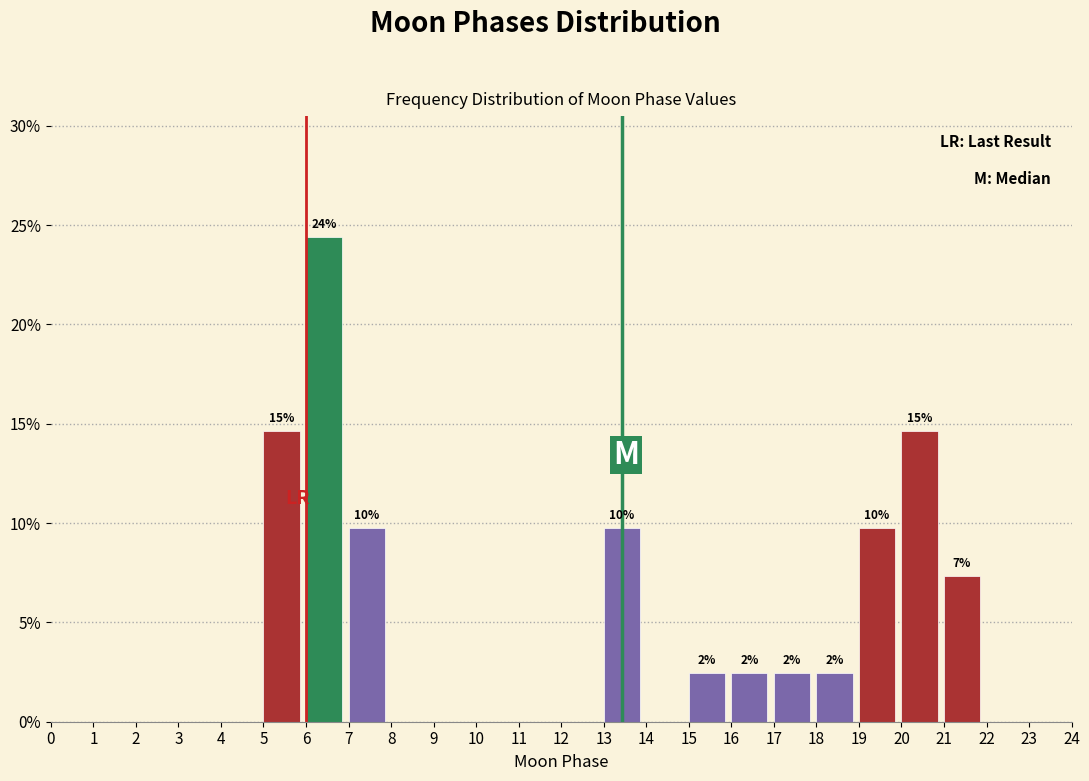

Which range on the x-axis has the tallest bar?

6 to 7